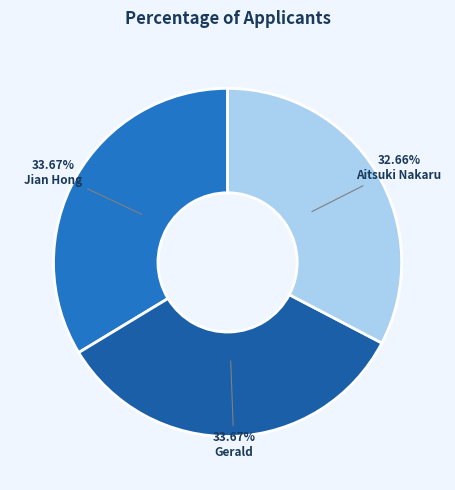

How many segments does this pie chart have?

3